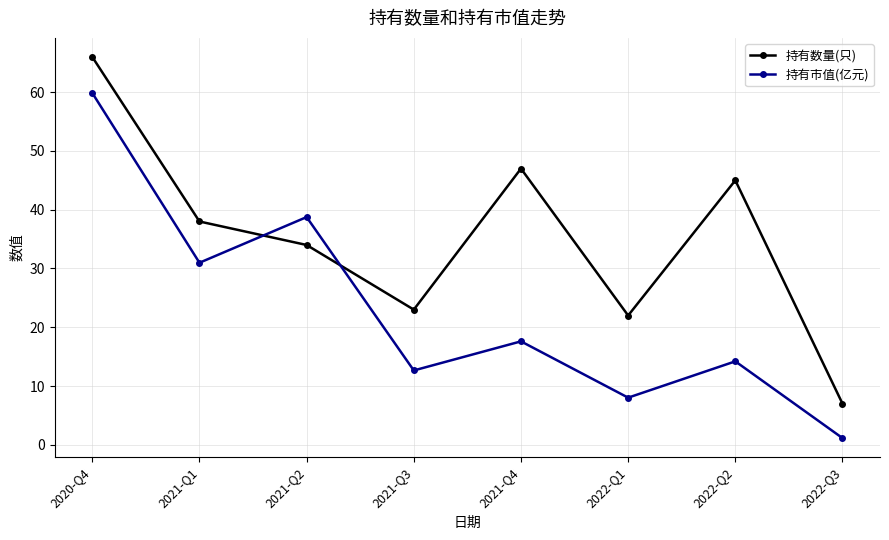

What is the difference between the highest and lowest values at 2022-Q2?

30.8